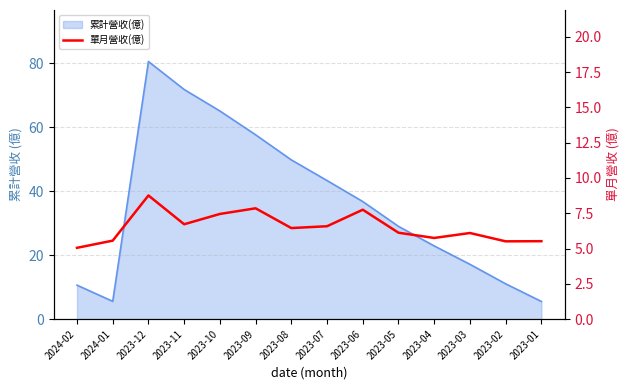

Where is the data nearest to the value 6?

2023-03